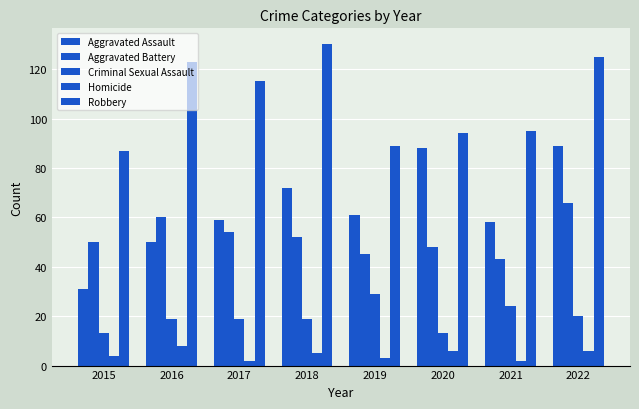

The value of Homicide at 2016 is 12. True or false?

False